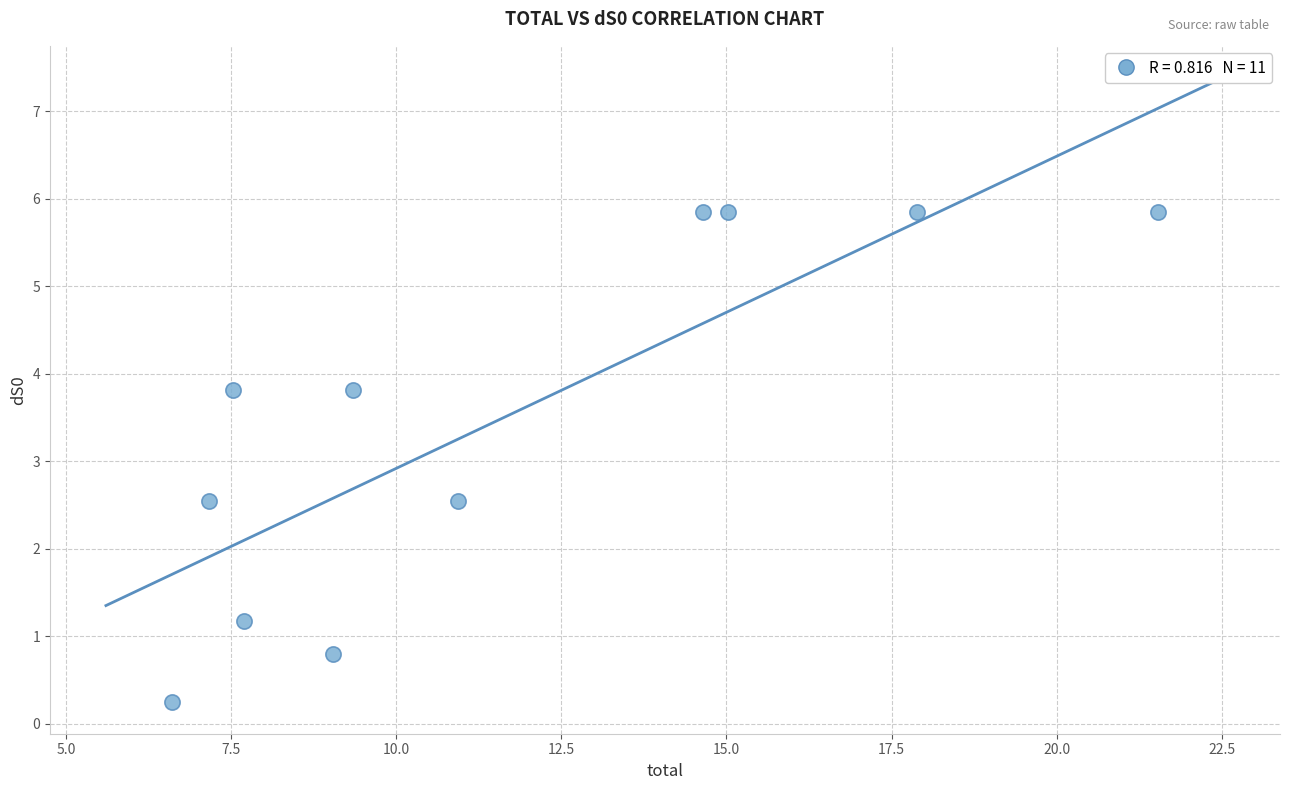

What is the range of X values (max minus min)?

14.9